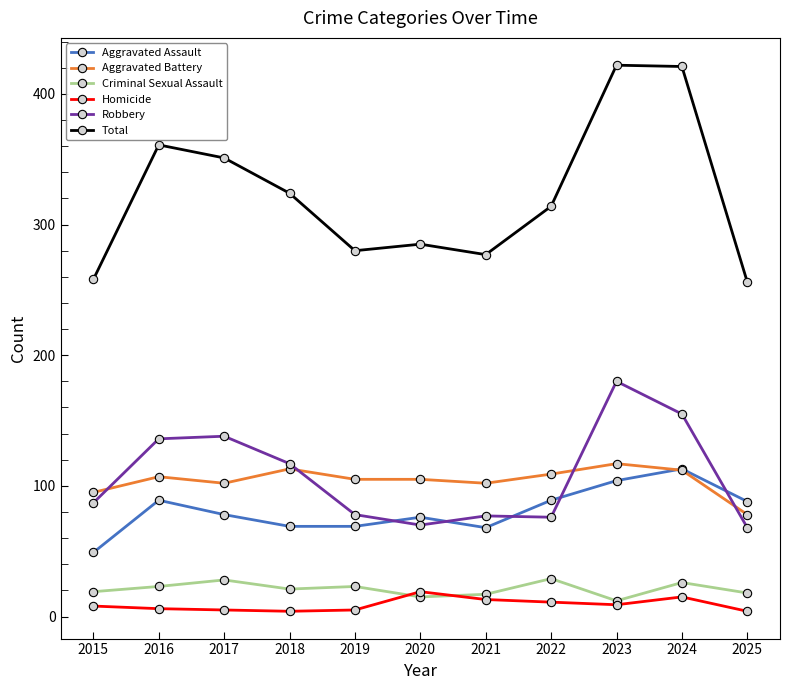

Is it true that Total equals 361 at 2016?

True